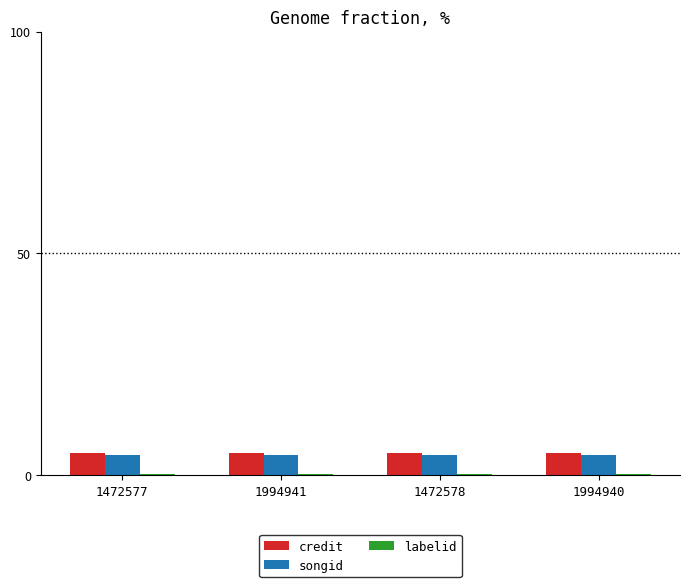

What is the sum of all songid values?

17.8